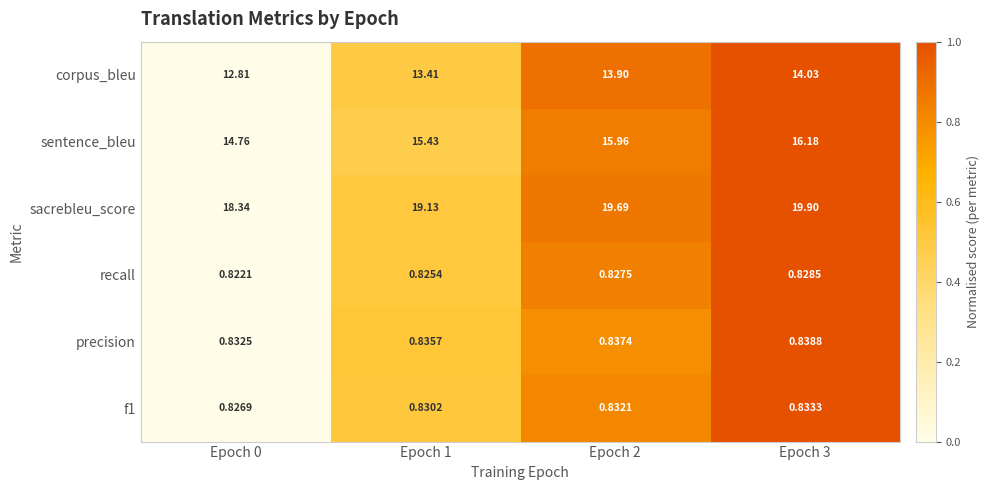

Which series has the widest spread of values?

sacrebleu_score